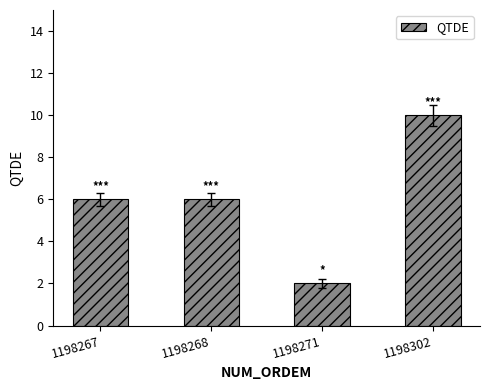

How many values are between 6 and 10?

3